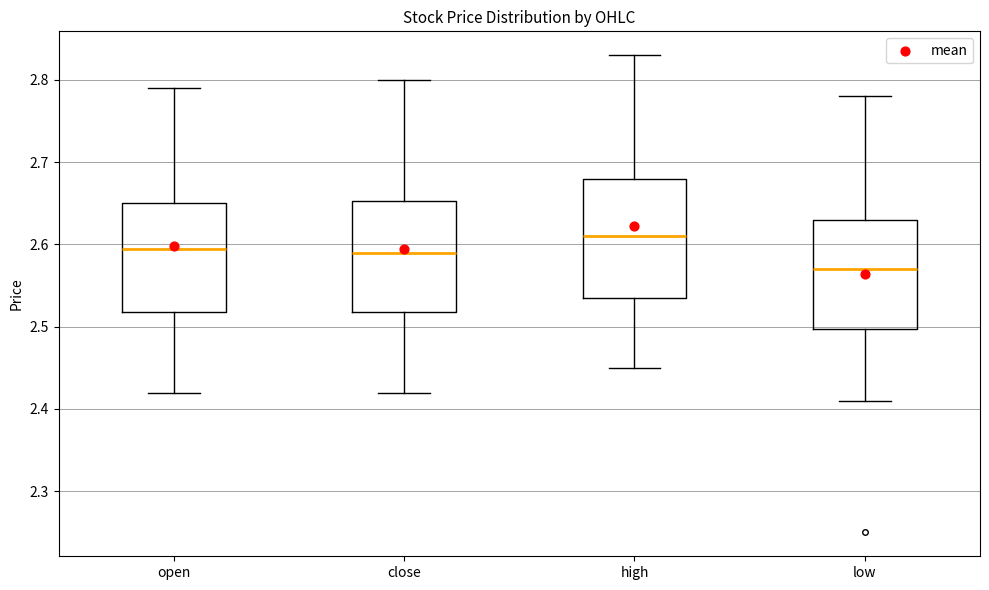

Reading left to right, read every box against the y-axis: the position of its median line, the range the box covers, and the ends of its whiskers. The values are not printed on the chart, so give them approximately, as read against the axis.

open: median 2.60, box 2.52 to 2.65, whiskers 2.42 to 2.79
close: median 2.59, box 2.52 to 2.65, whiskers 2.42 to 2.80
high: median 2.61, box 2.54 to 2.68, whiskers 2.45 to 2.83
low: median 2.57, box 2.50 to 2.63, whiskers 2.41 to 2.78